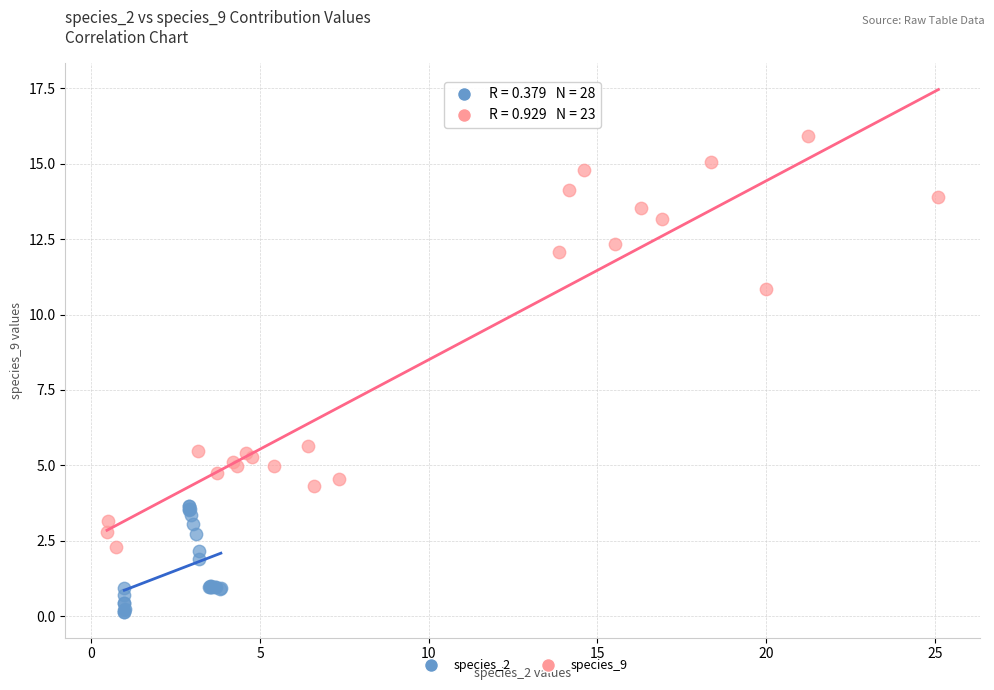

Which series has the widest spread of Y values?

species_9